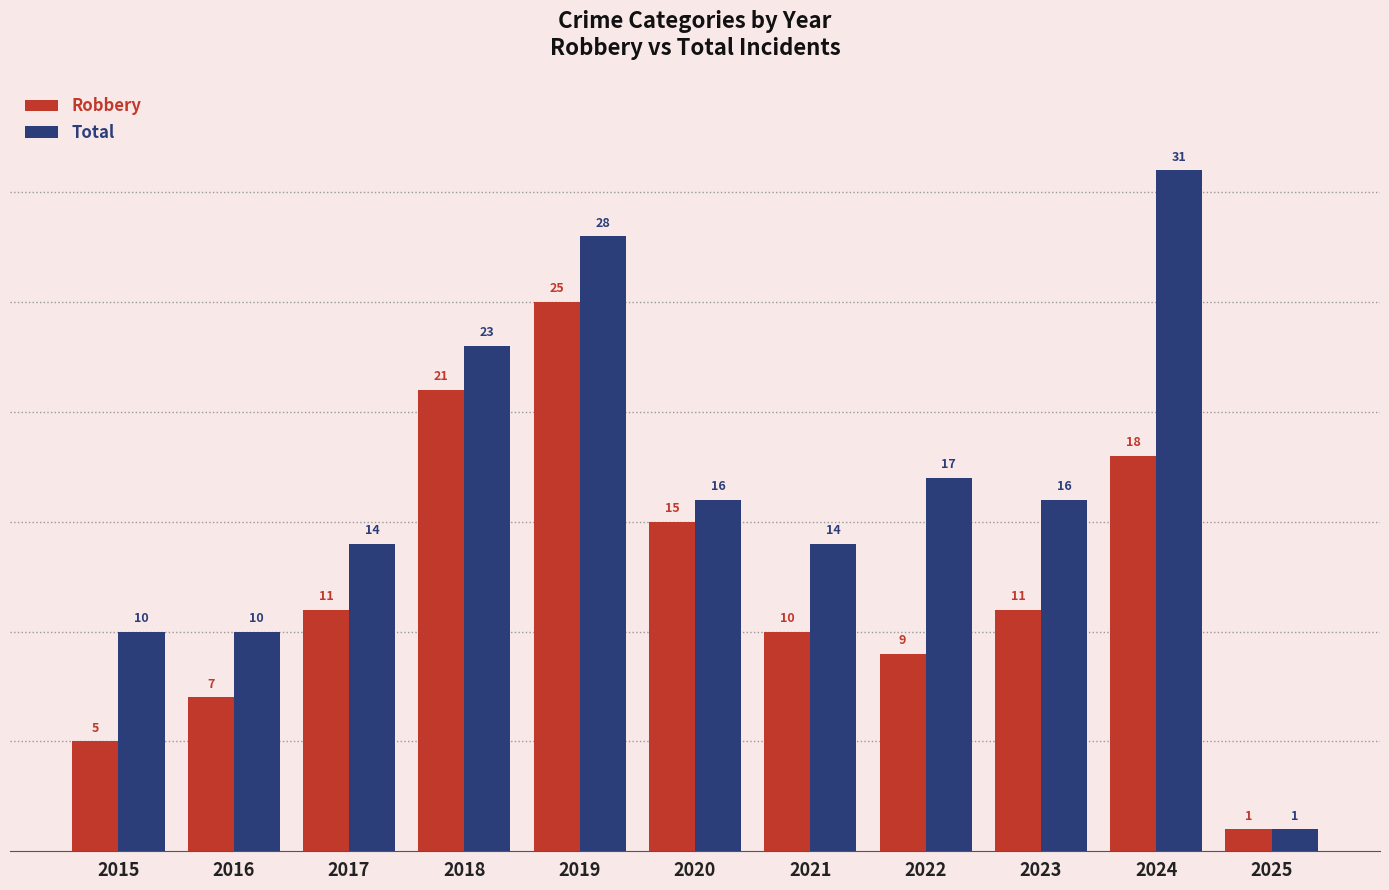

What is the value of the Total bar at the 2nd from the left?

10